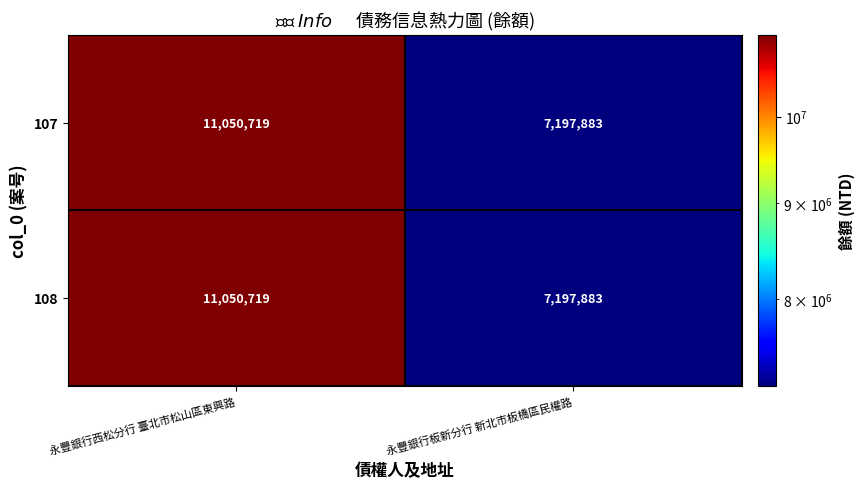

Reading right to left, extract all data points from this chart.

107: 永豐銀行板新分行 新北市板橋區民權路=7197883	永豐銀行西松分行 臺北市松山區東興路=11050719
108: 永豐銀行板新分行 新北市板橋區民權路=7197883	永豐銀行西松分行 臺北市松山區東興路=11050719